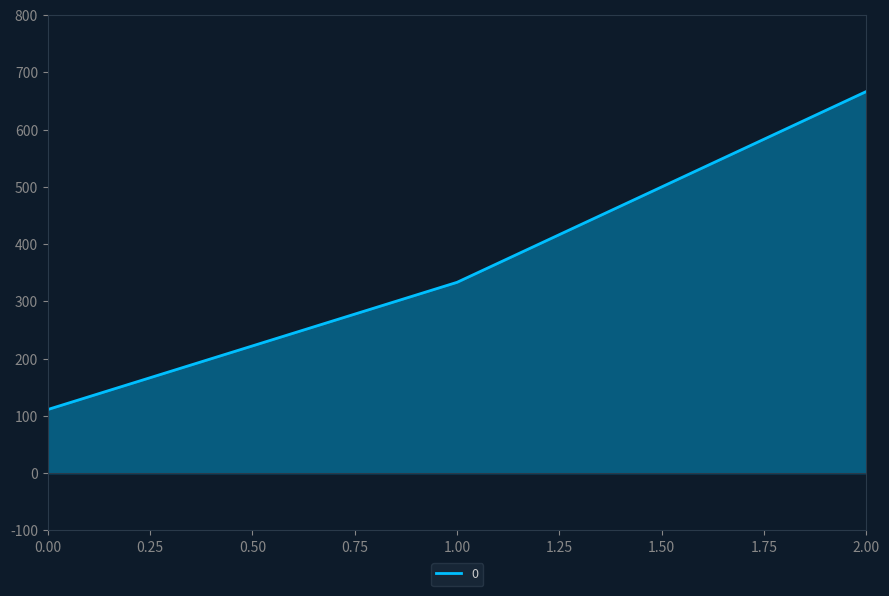

Reading left to right, list all the values displayed in this chart.

111.1	333.3	666.7